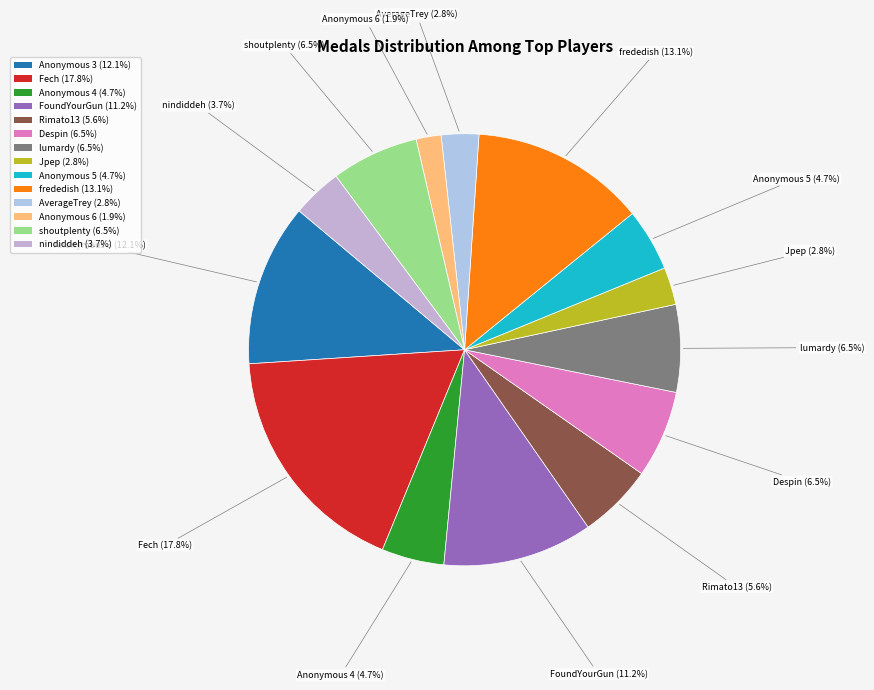

Does Anonymous 4 account for over 50% of the chart?

No